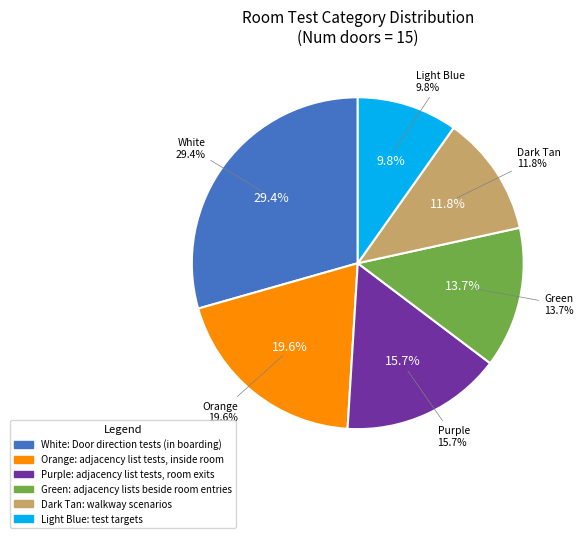

The Dark Tan slice represents 23% of the pie. True or false?

False